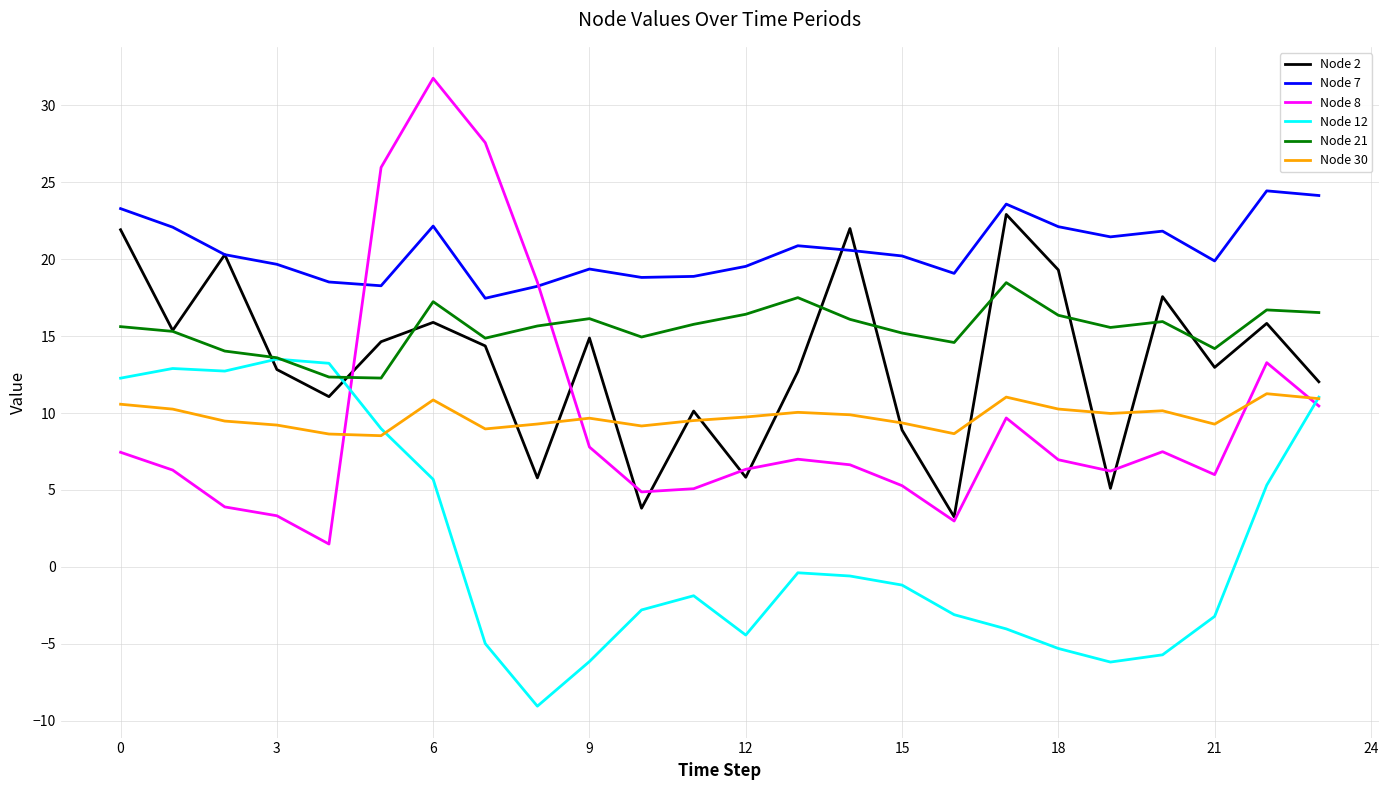

Which series has the largest total across all categories?

Node 7